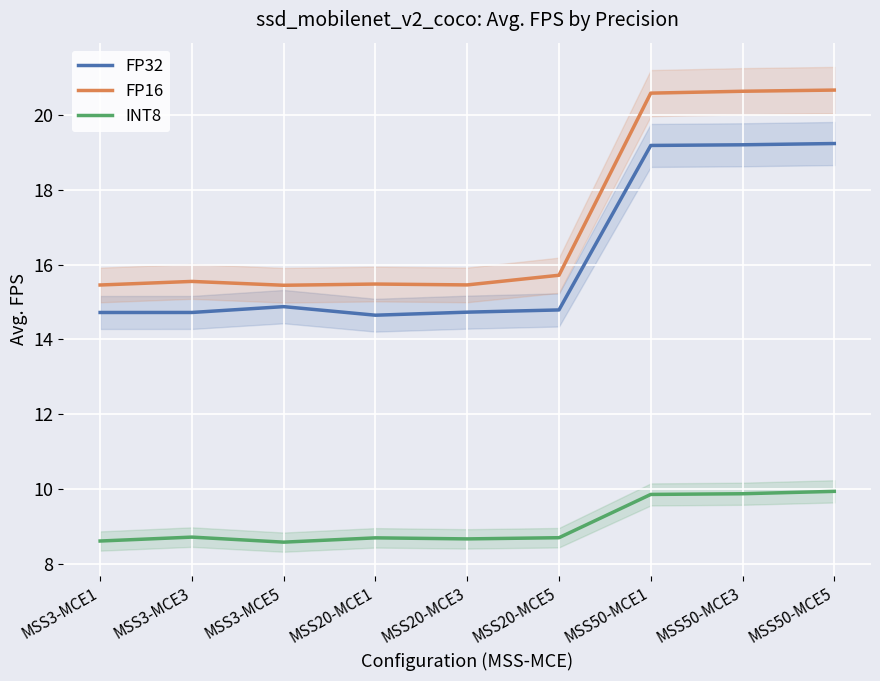

Which category has the highest value across all series?

MSS50-MCE5